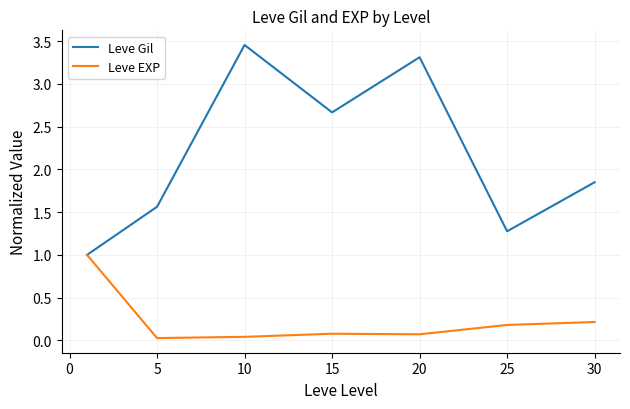

What are all the series names shown in the legend?

Leve Gil, Leve EXP